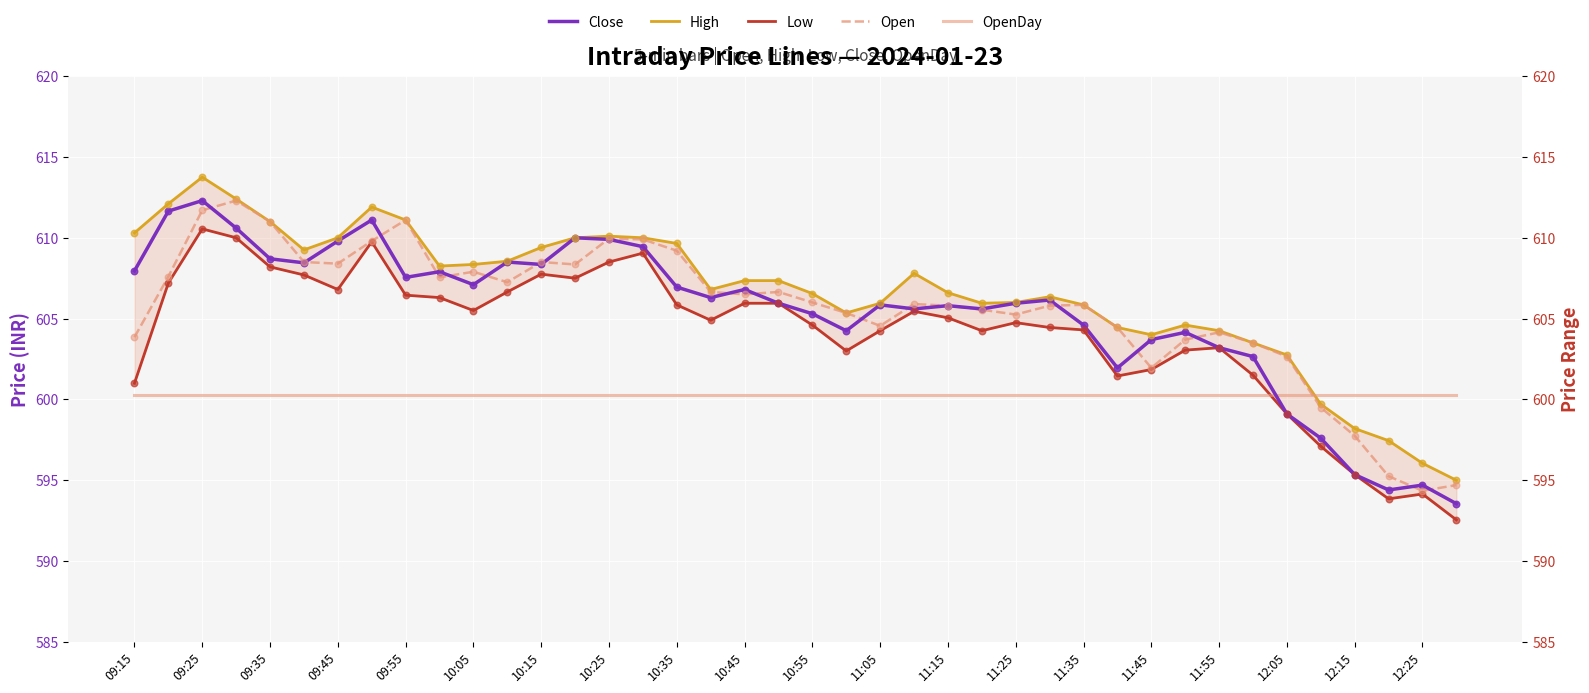

Which series has the largest total across all categories?

High